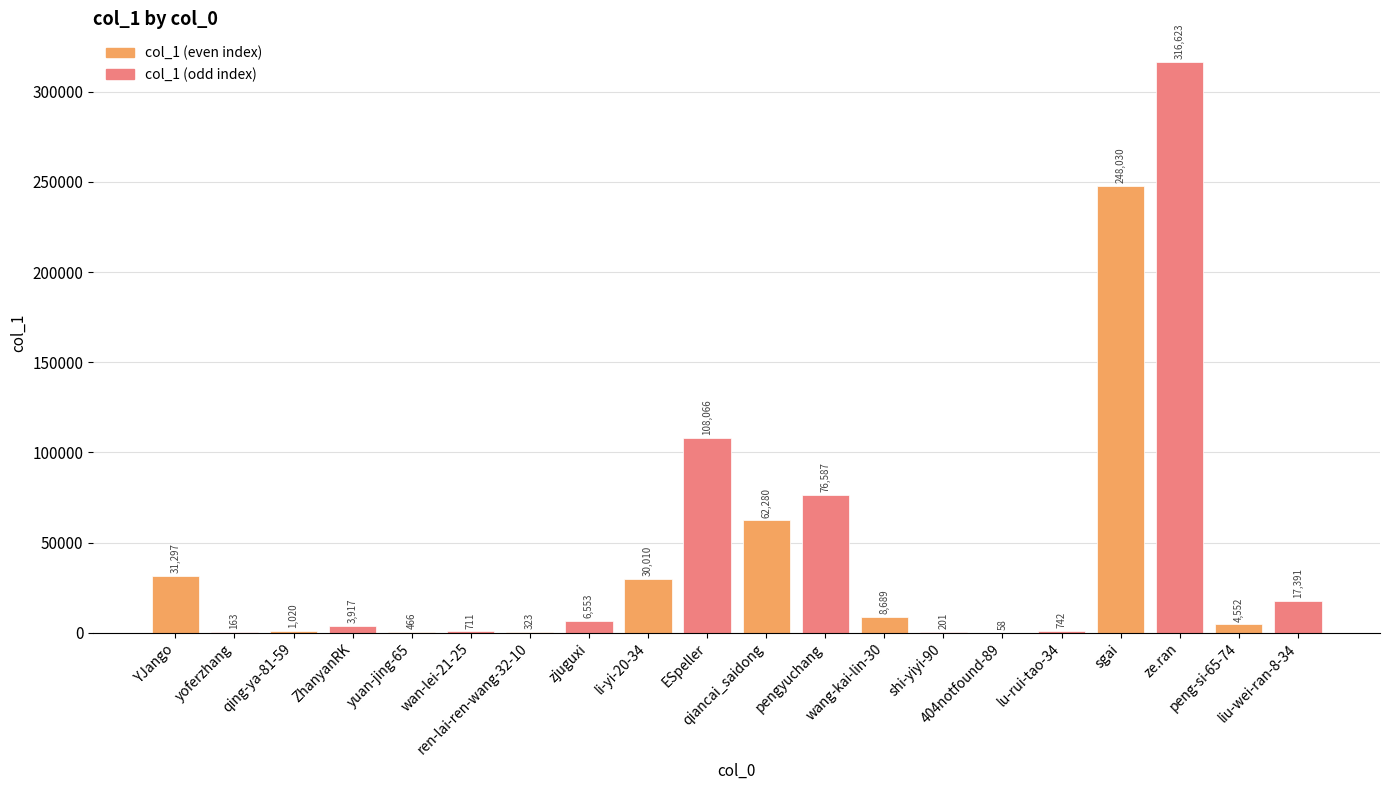

What is the maximum value shown in the chart?

316623